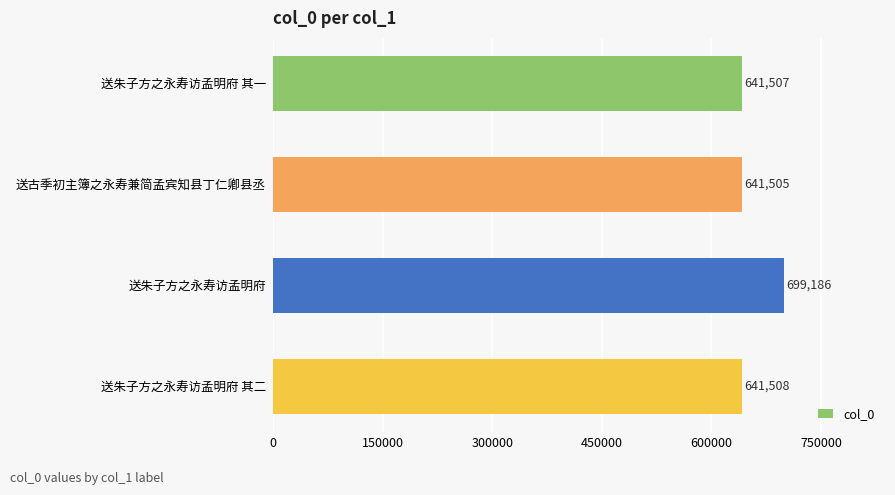

What is the smallest value displayed?

641505